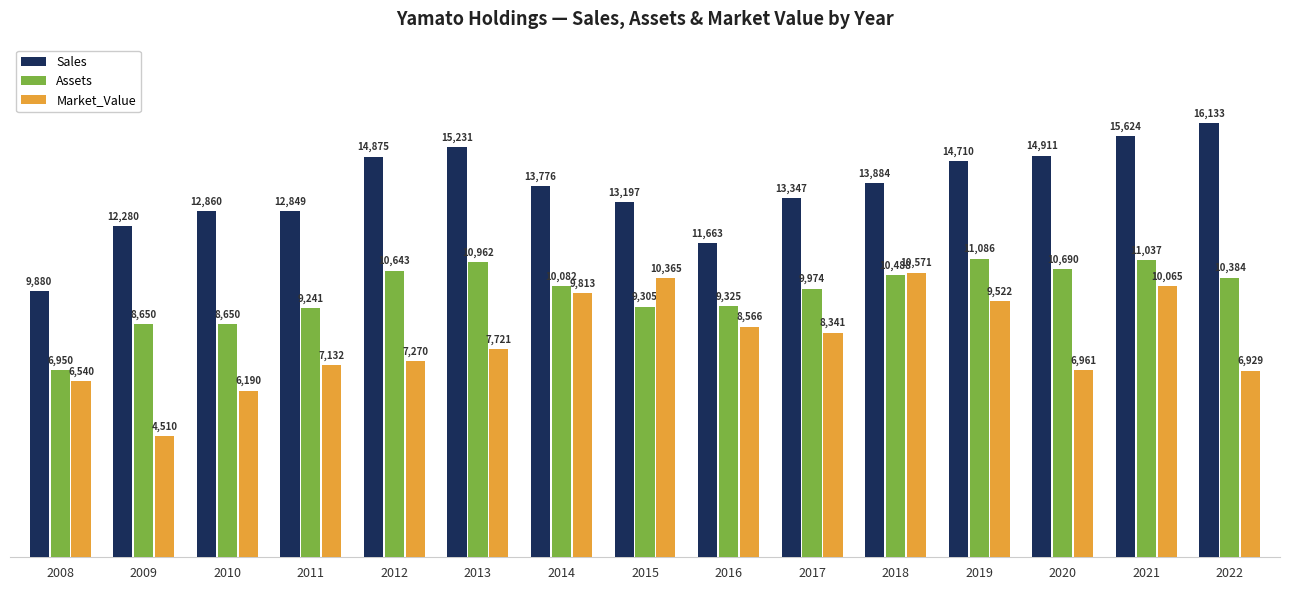

Read the Assets value at 2021.

11037